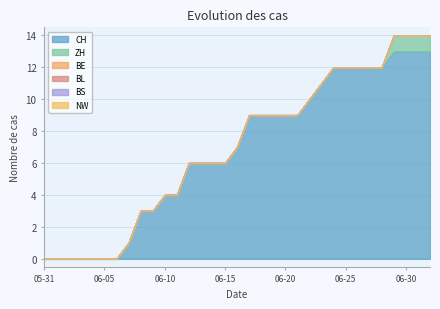

What is the label of the 11th point from the right?

2020-06-22